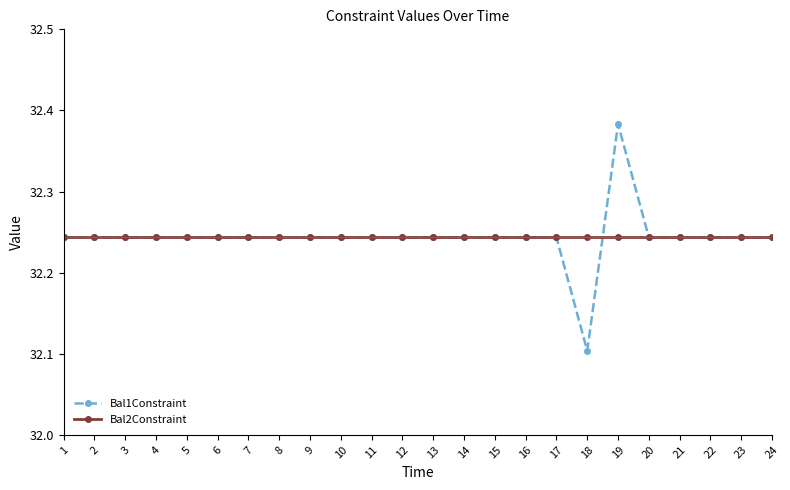

The value of Bal2Constraint at 9 is 8.7. True or false?

False